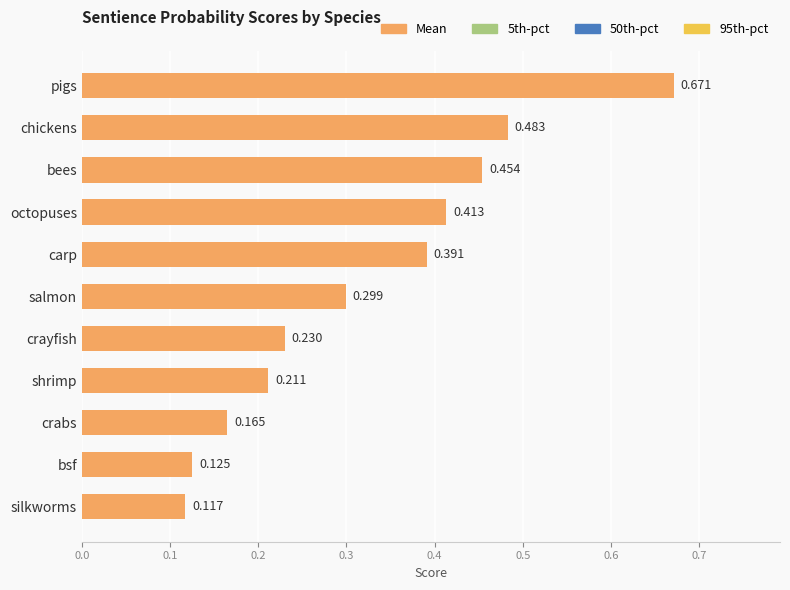

Rank the categories by value from highest to lowest.

pigs, chickens, bees, octopuses, carp, salmon, crayfish, shrimp, crabs, bsf, silkworms